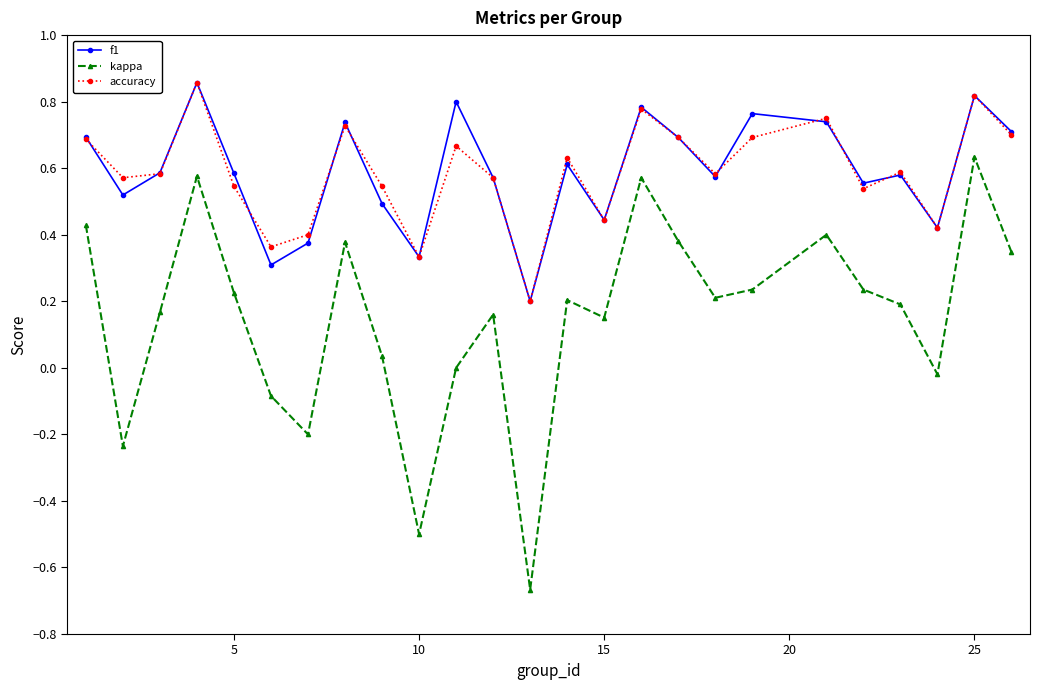

True or false: accuracy has more than 0 interior local peaks.

True